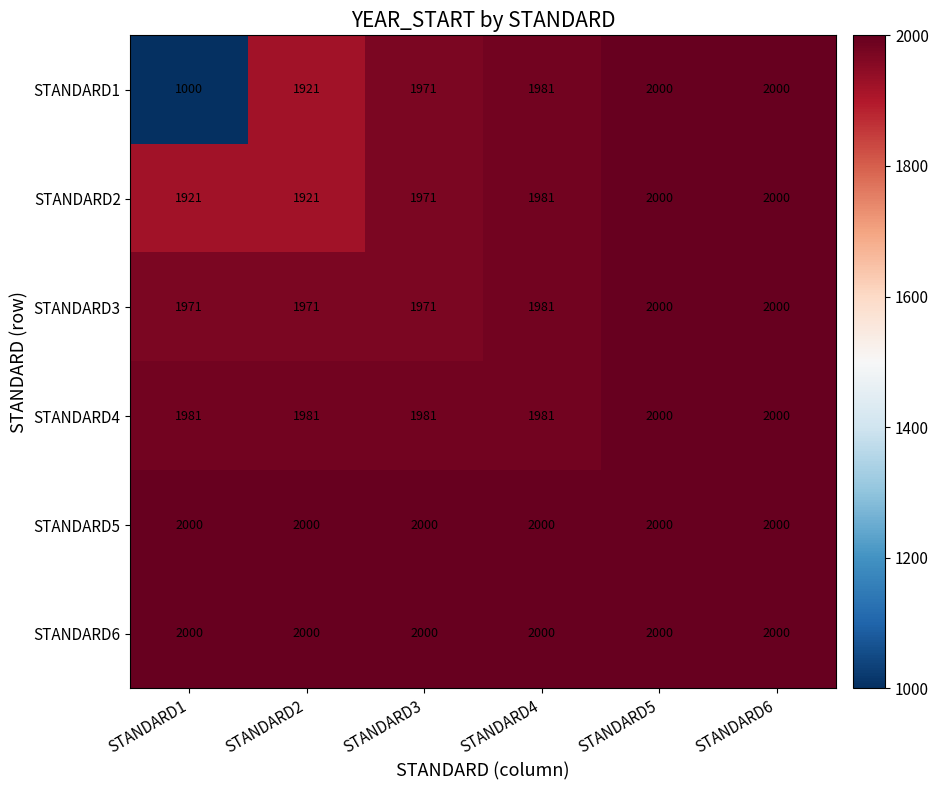

Which label corresponds to the smallest value in the chart?

STANDARD1